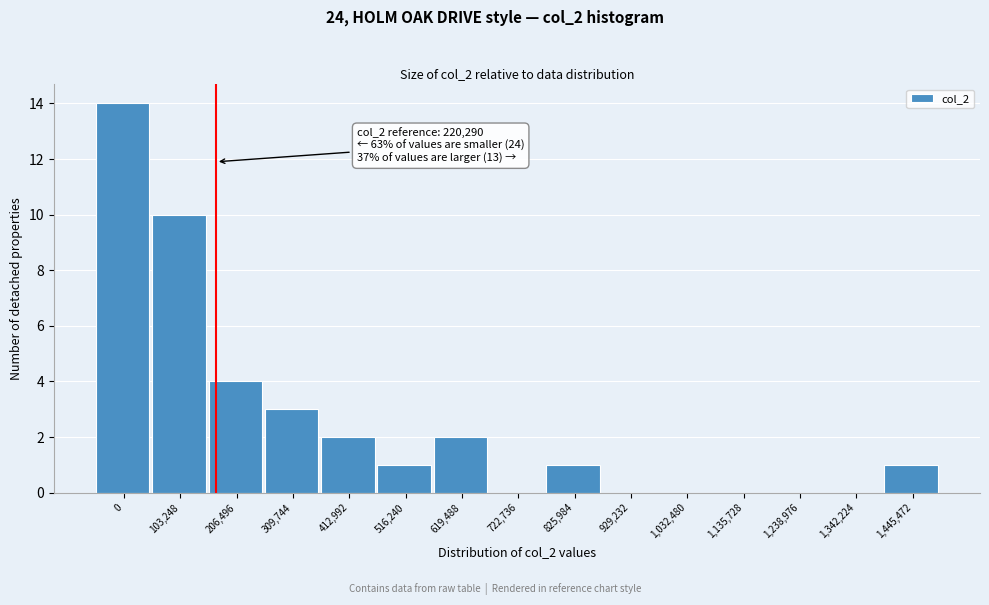

Reading right to left, what are all the values shown in this chart?

1,445,472=1	1,342,224=0	1,238,976=0	1,135,728=0	1,032,480=0	929,232=0	825,984=1	722,736=0	619,488=2	516,240=1	412,992=2	309,744=3	206,496=4	103,248=10	0=14